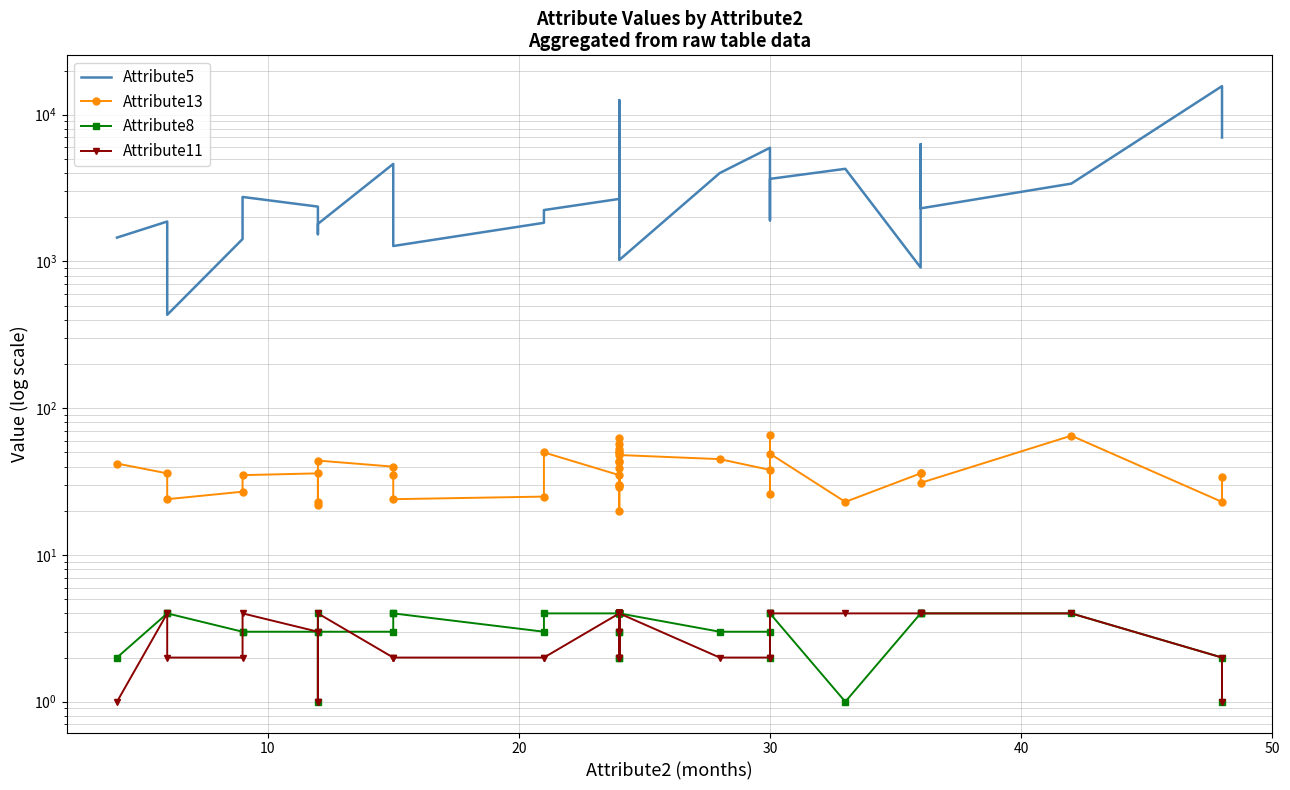

What is the label of the 31st point from the left?

30